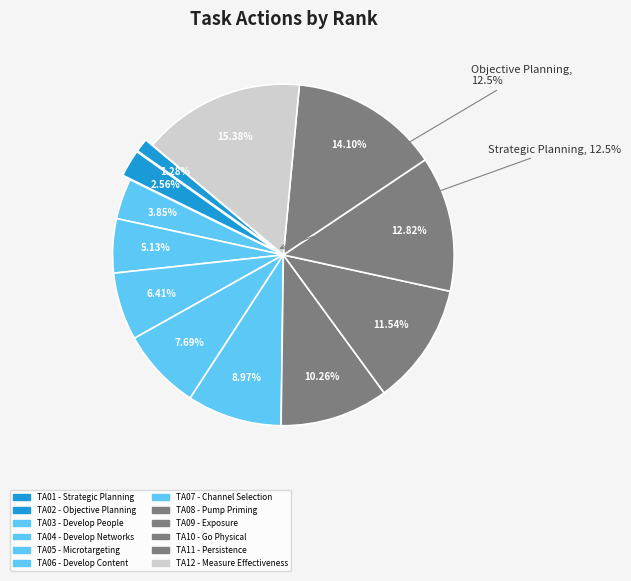

To the nearest percent, what is the difference between the largest and smallest slice percentages?

14%